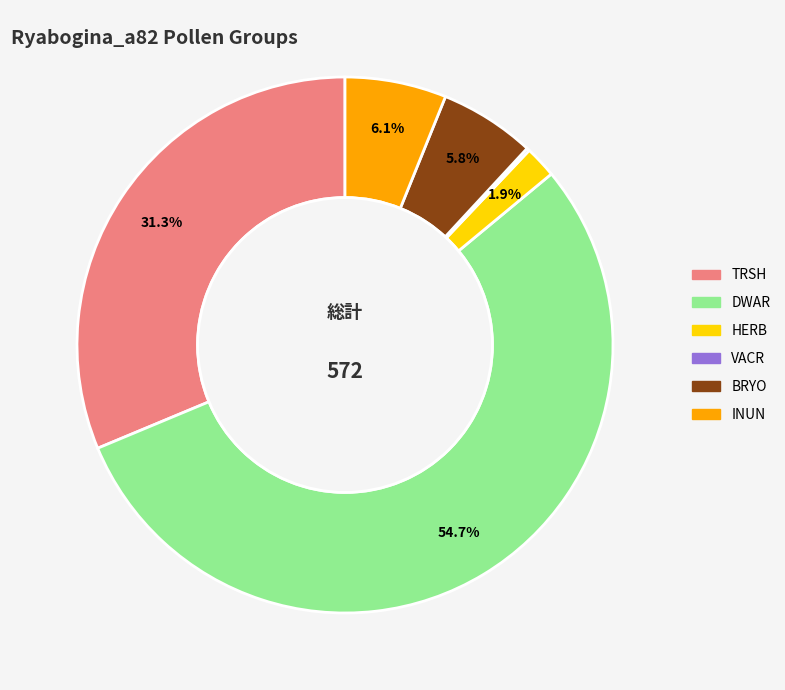

Which slice is the largest?

DWAR